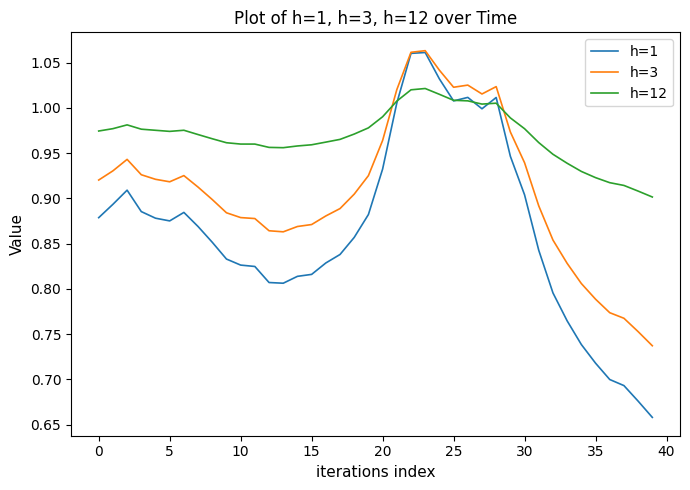

List the series in order of their overall mean, lowest first.

h=1, h=3, h=12